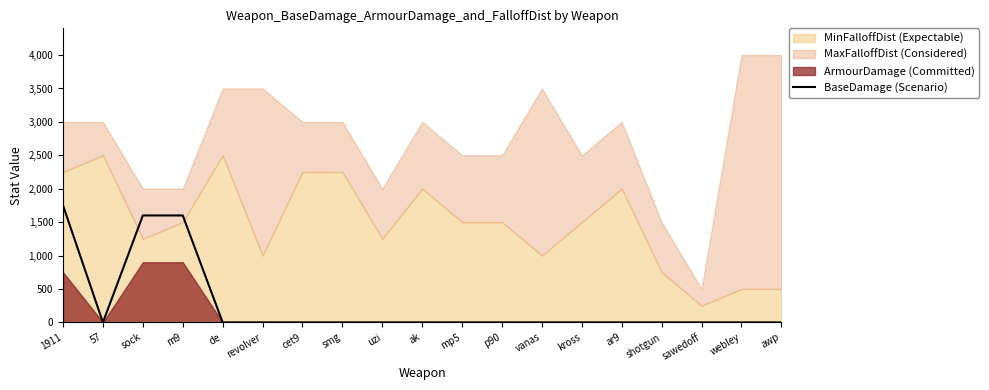

At which category does the chart reach its minimum across all series?

57